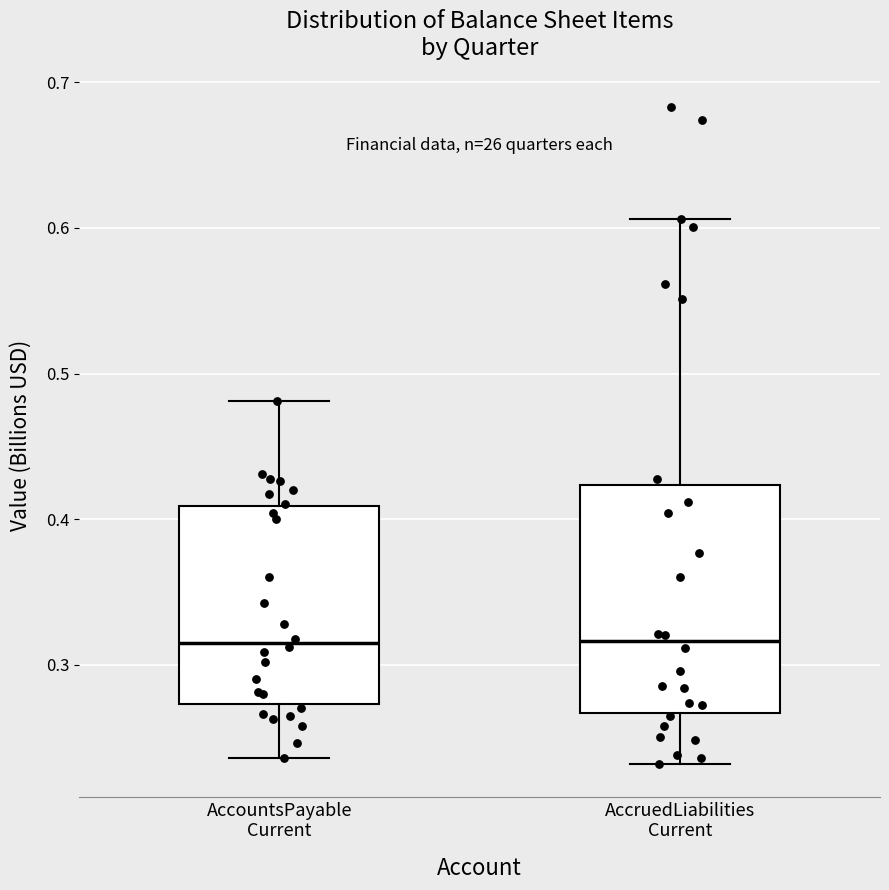

Reading left to right, read every box against the y-axis: the position of its median line, the range the box covers, and the ends of its whiskers. The values are not printed on the chart, so give them approximately, as read against the axis.

AccountsPayable Current: median 0.31, box 0.27 to 0.41, whiskers 0.24 to 0.48
AccruedLiabilities Current: median 0.32, box 0.27 to 0.42, whiskers 0.23 to 0.61